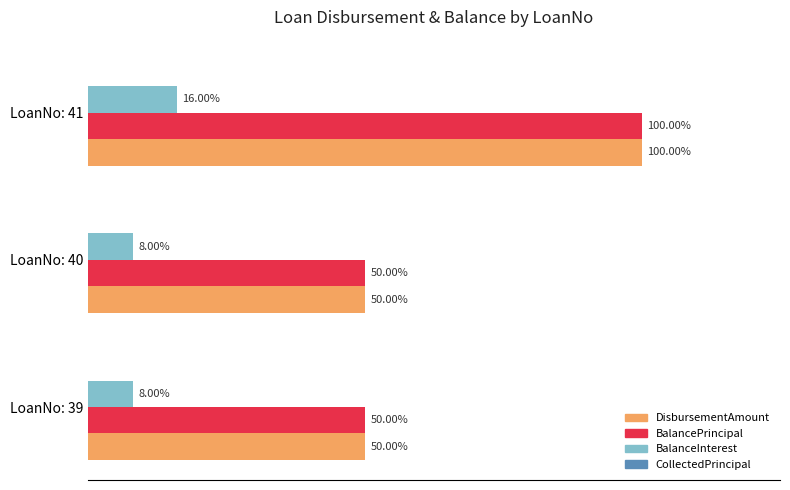

Which series has the largest total across all categories?

DisbursementAmount